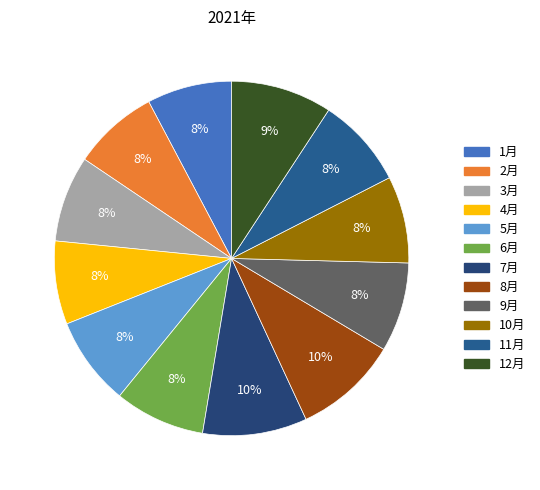

To the nearest percent, what percentage of the pie is 9月?

8%